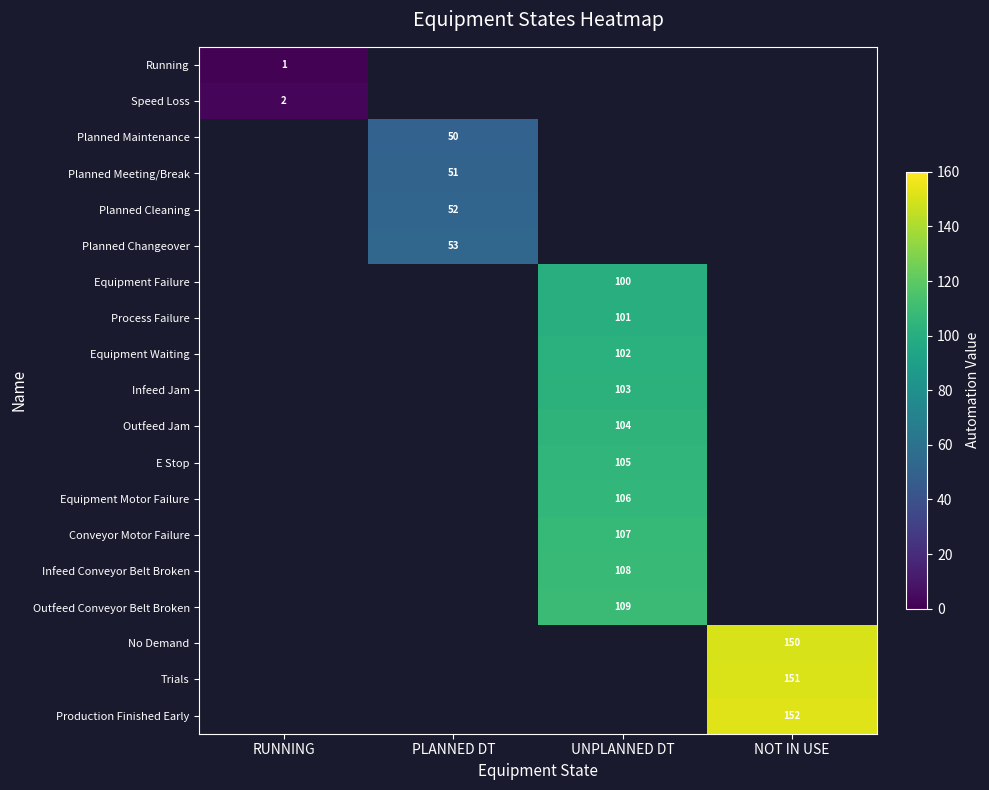

At how many categories does at least one series exceed 35?

3